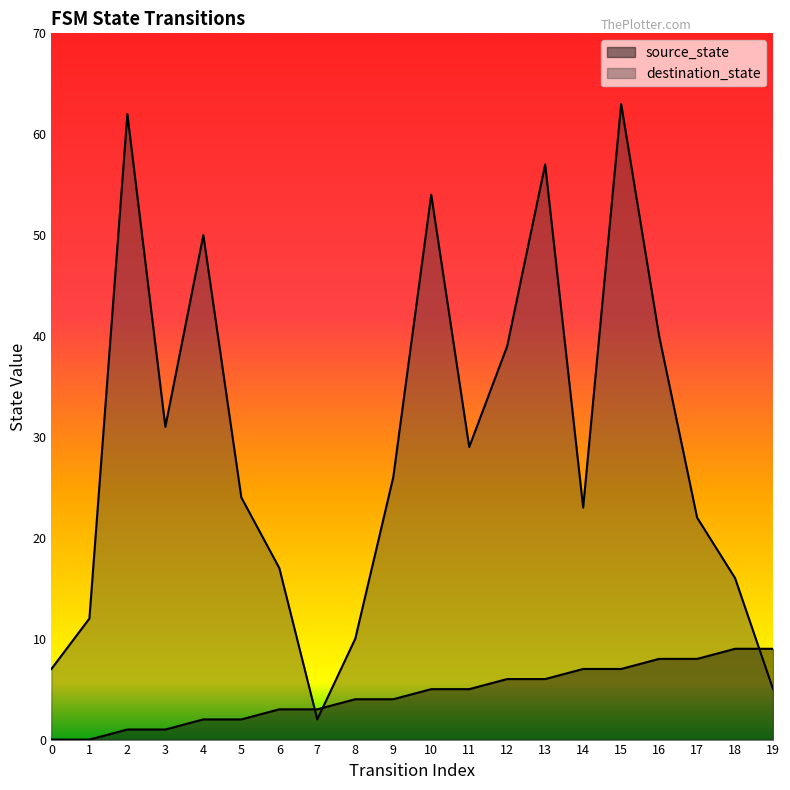

List the series in order of their overall mean, lowest first.

source_state, destination_state